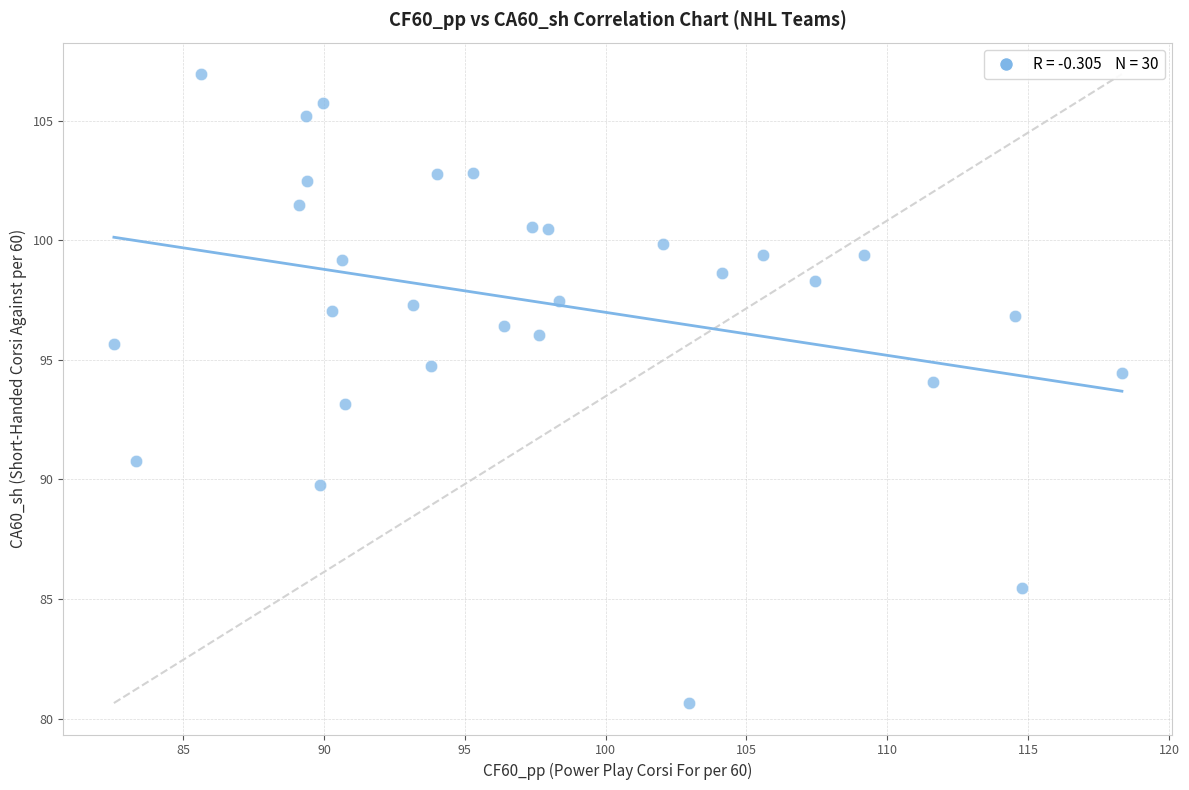

What is the range of Y values (max minus min)?

26.3